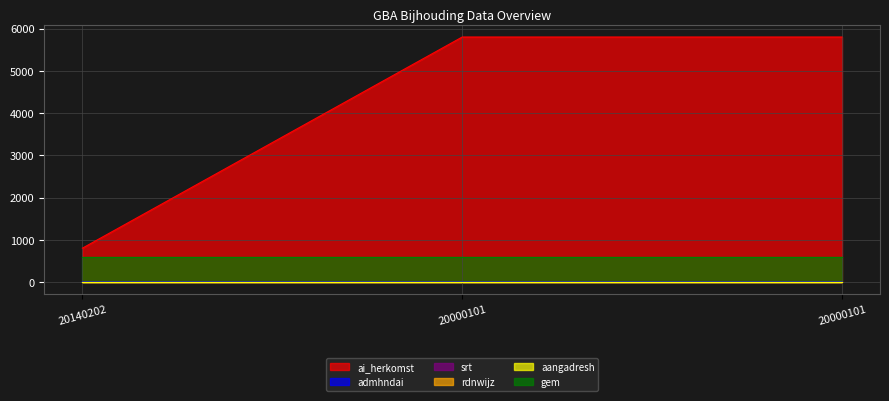

What is the highest value of the ai_herkomst series?

5801